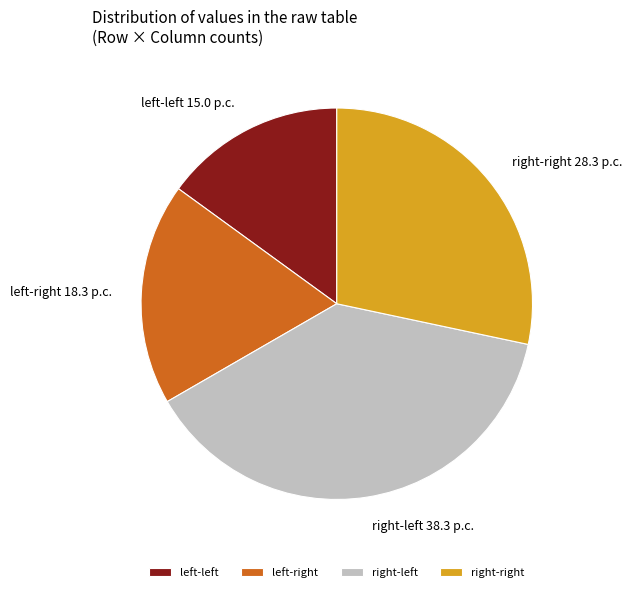

How many segments does this pie chart have?

4